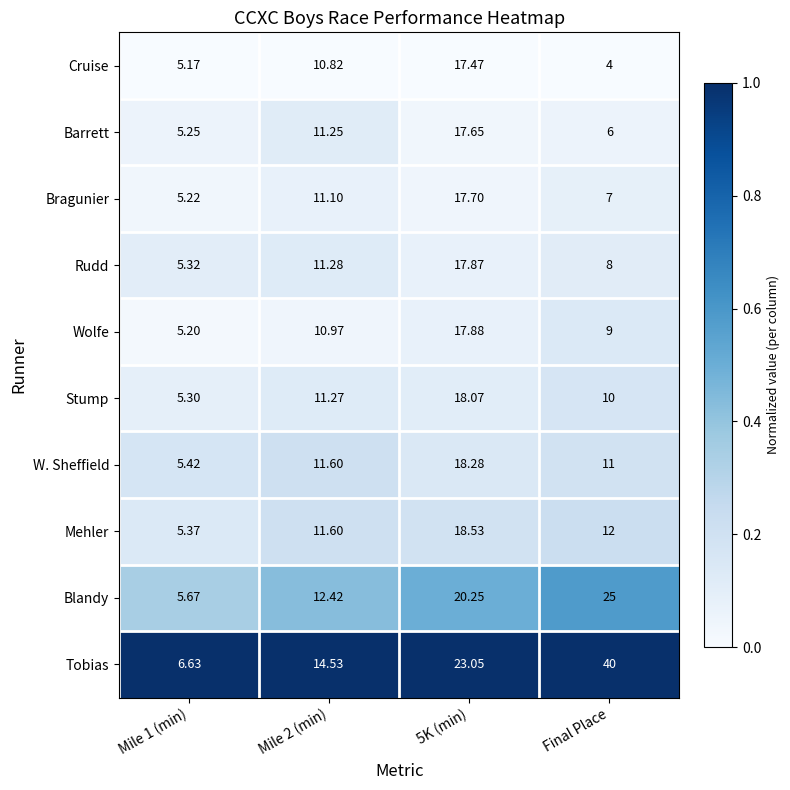

At which label is W. Sheffield closest to 11?

Final Place